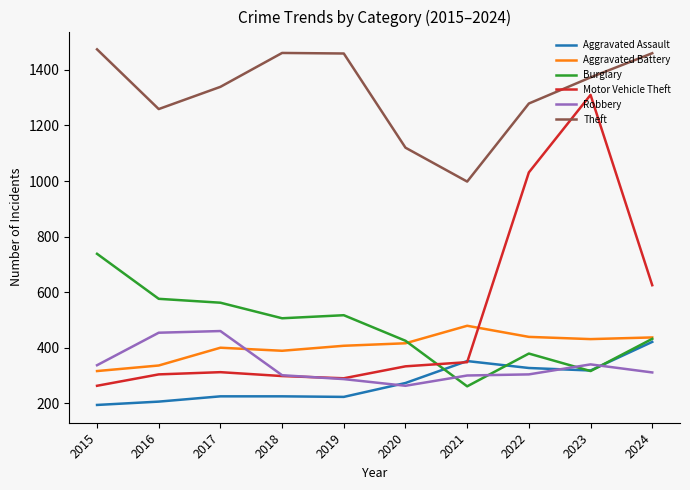

Is this an area chart (filled region under the line)?

No